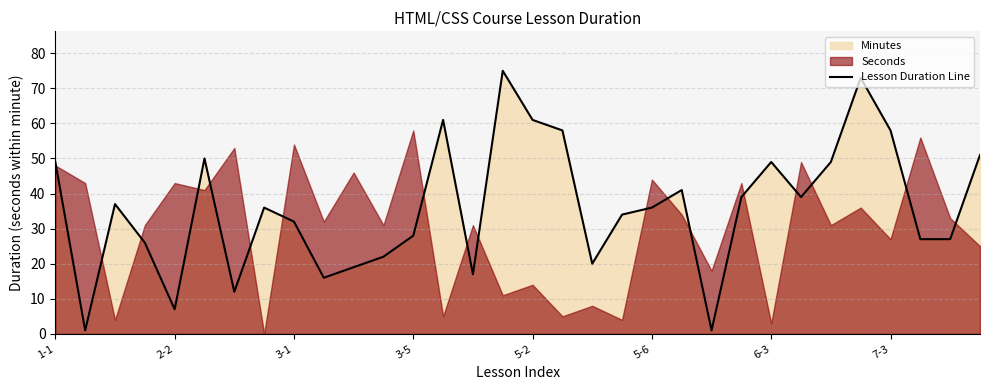

At which label does the data first exceed 36?

1-1